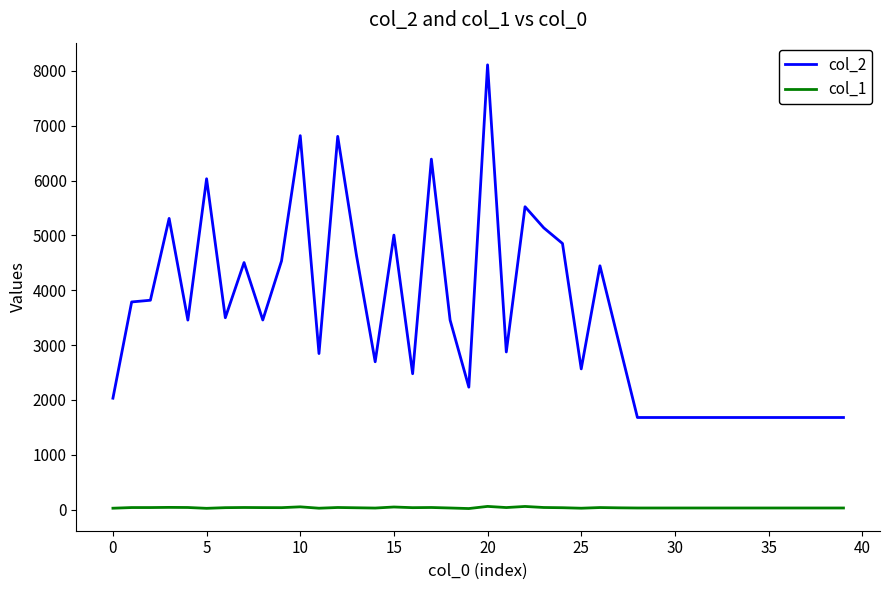

What is the sum of all col_2 values?

140533